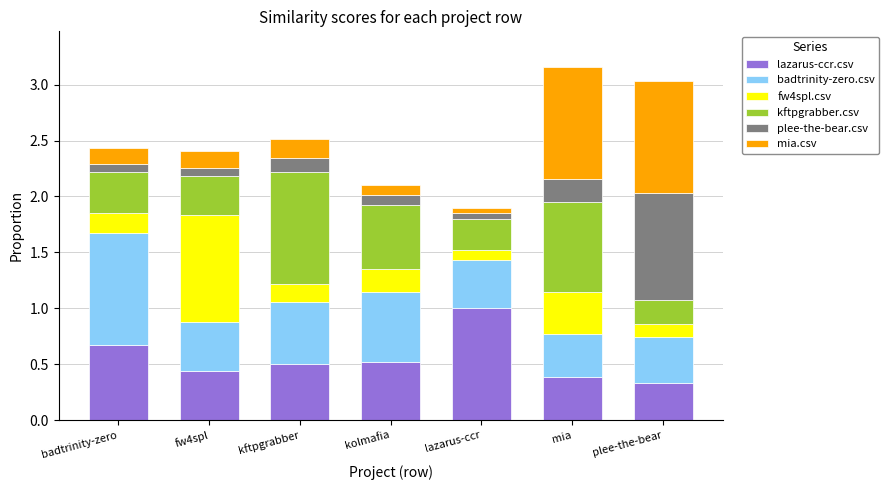

Which category has the highest value in the lazarus-ccr.csv series?

lazarus-ccr